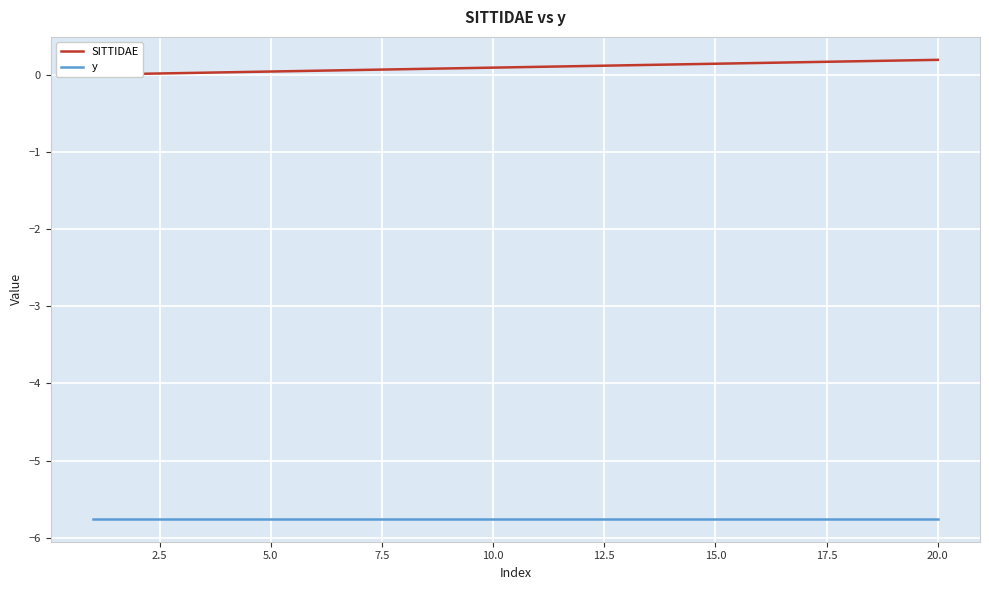

How many series are shown in this chart?

2